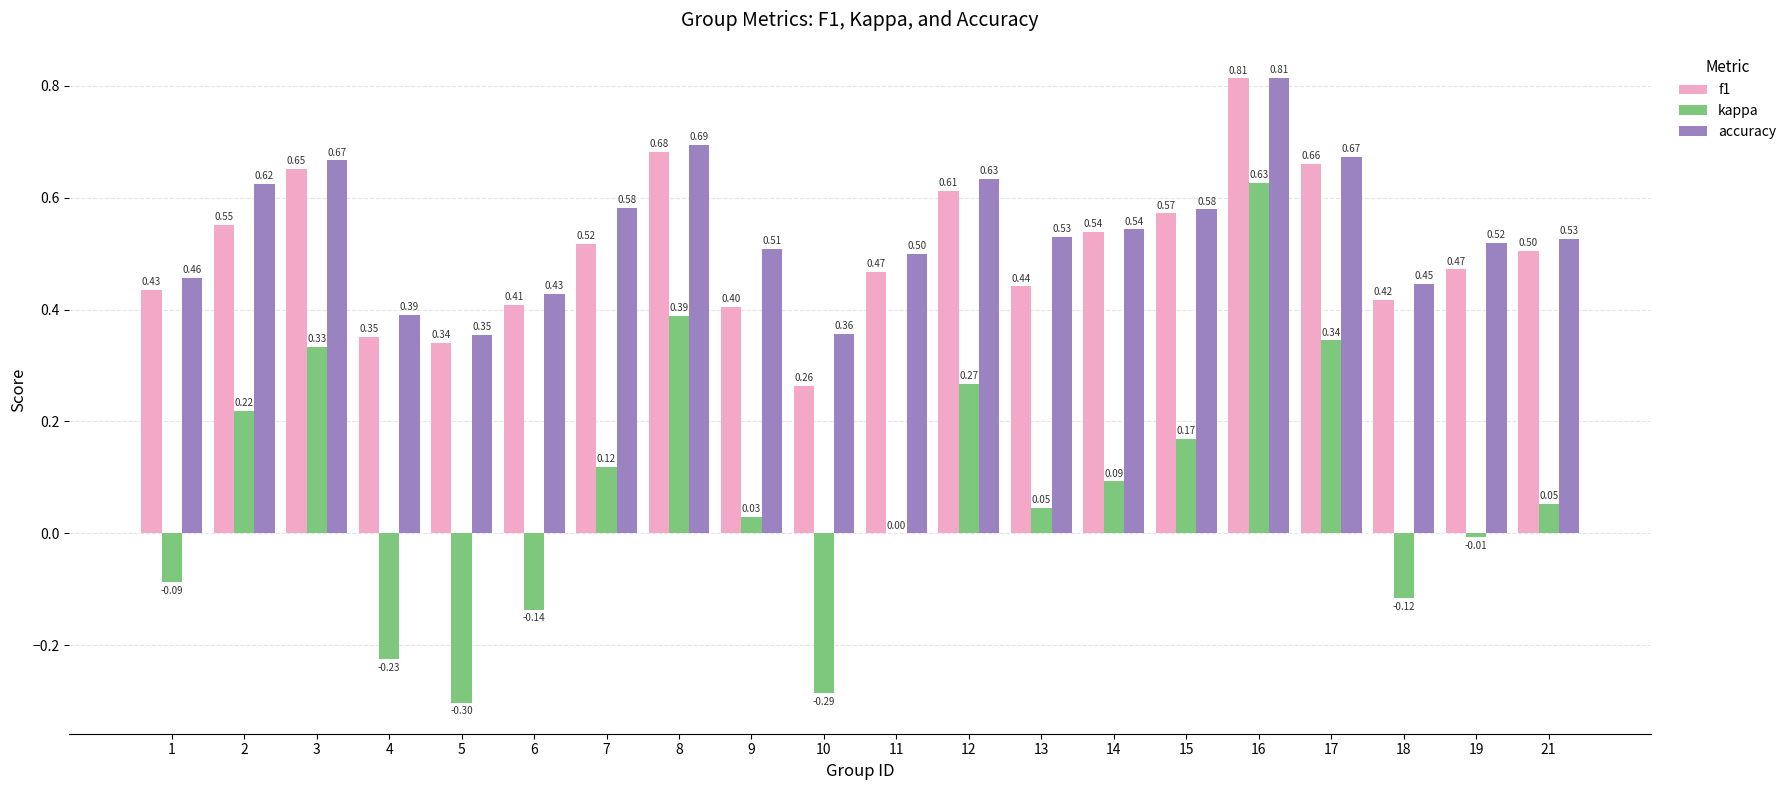

What is the total value across all series at 21?

1.1